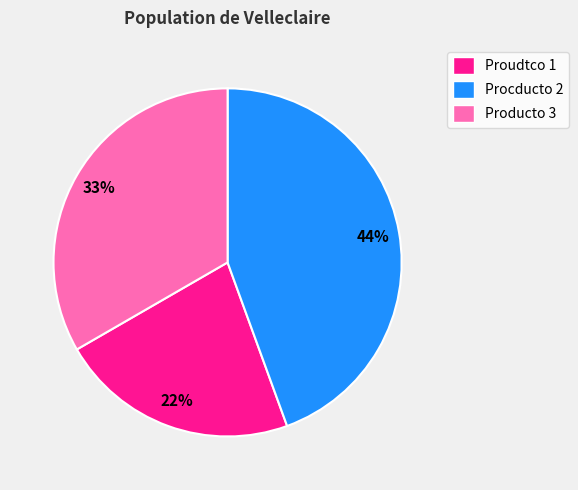

To the nearest percent, what is the difference between the largest and smallest slice percentages?

22%